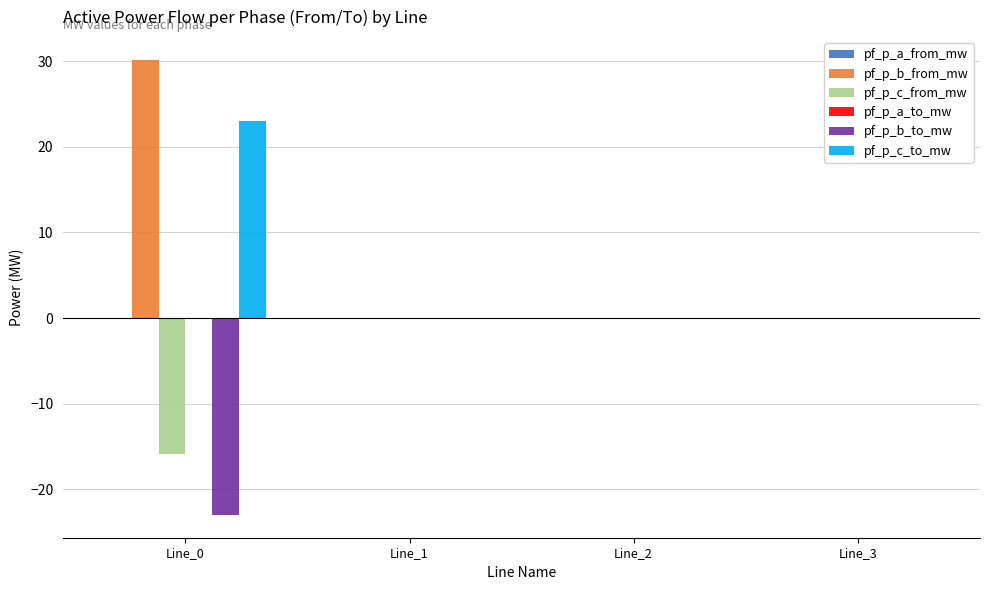

What is the sum of all pf_p_b_to_mw values?

-23.0